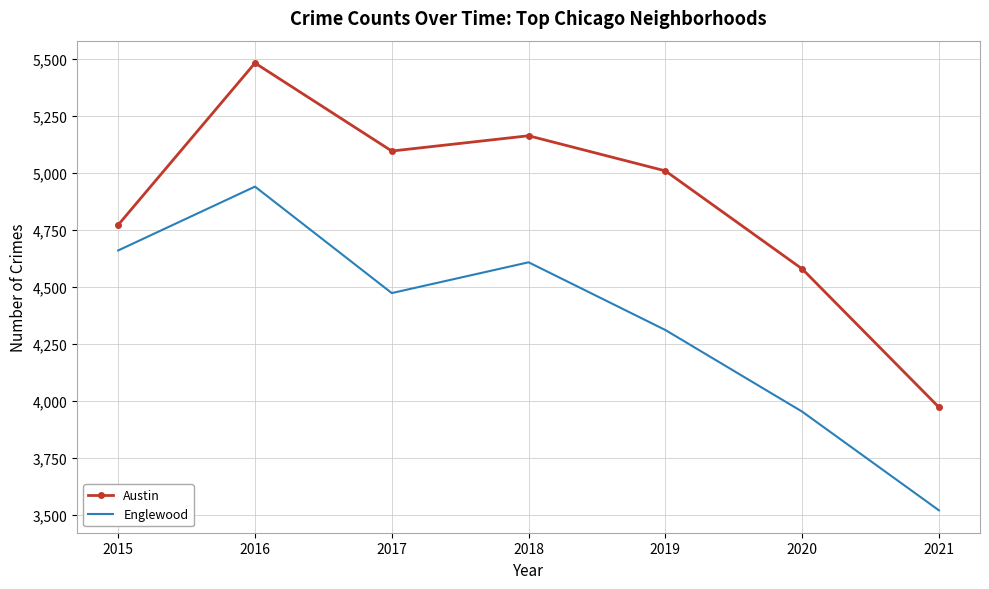

True or false: Englewood and Austin cross at least once.

False